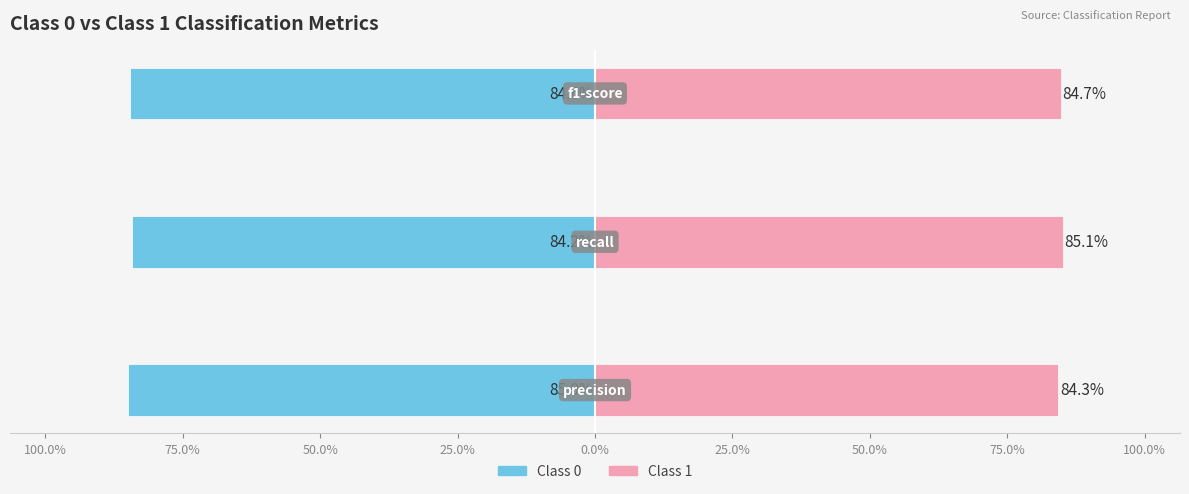

Reading right to left, extract all data points from this chart.

Class 0: 75.0%=-84.6	100.0%=-84.2	125.0%=-85.0
Class 1: 75.0%=84.7	100.0%=85.1	125.0%=84.3